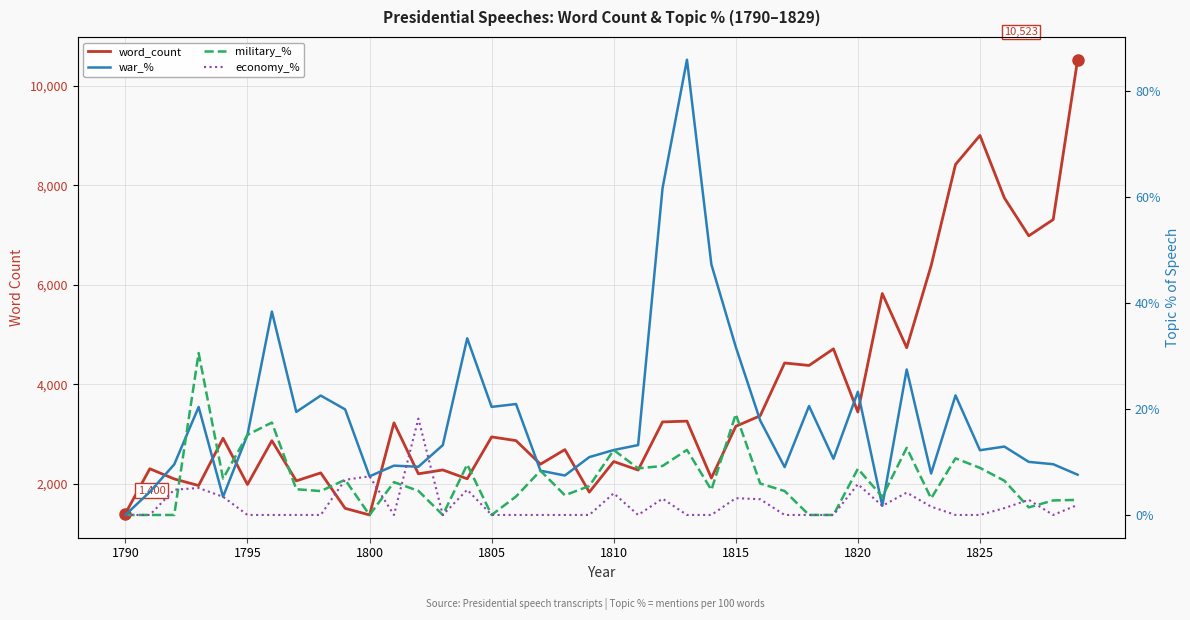

What are all the series names shown in the legend?

word_count, war_%, military_%, economy_%